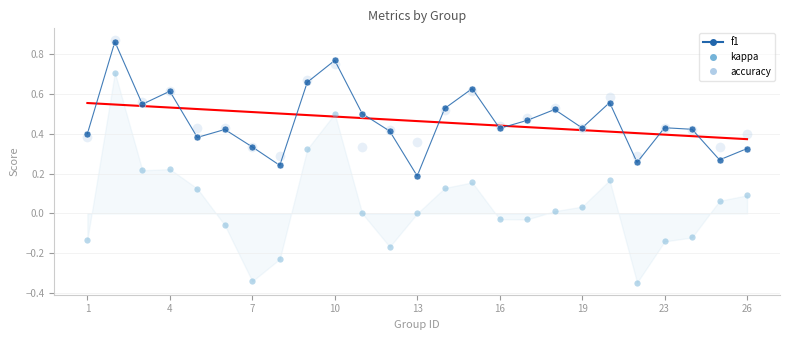

True or false: kappa and f1 cross at least once.

False